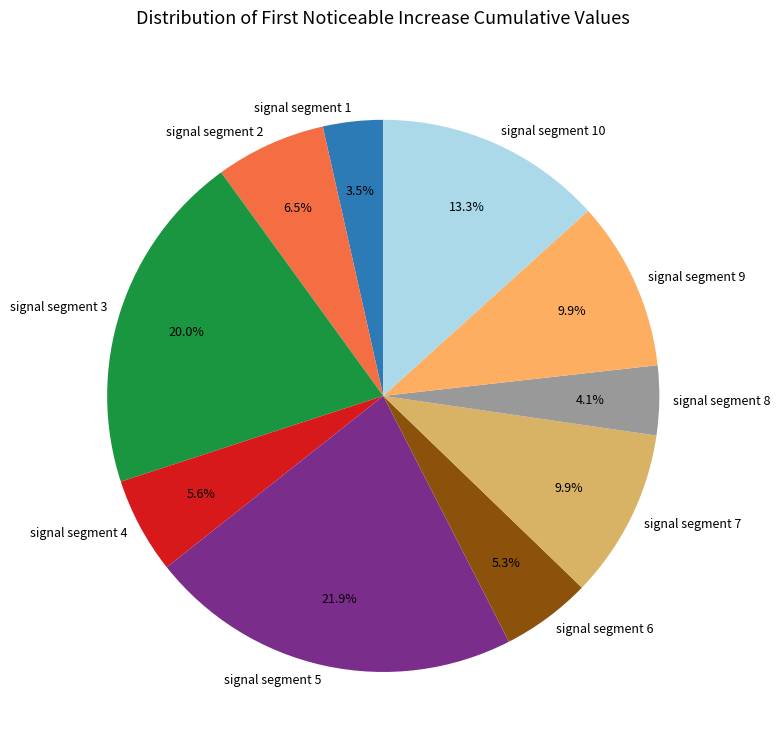

Does signal segment 4 represent more than half of the total?

No